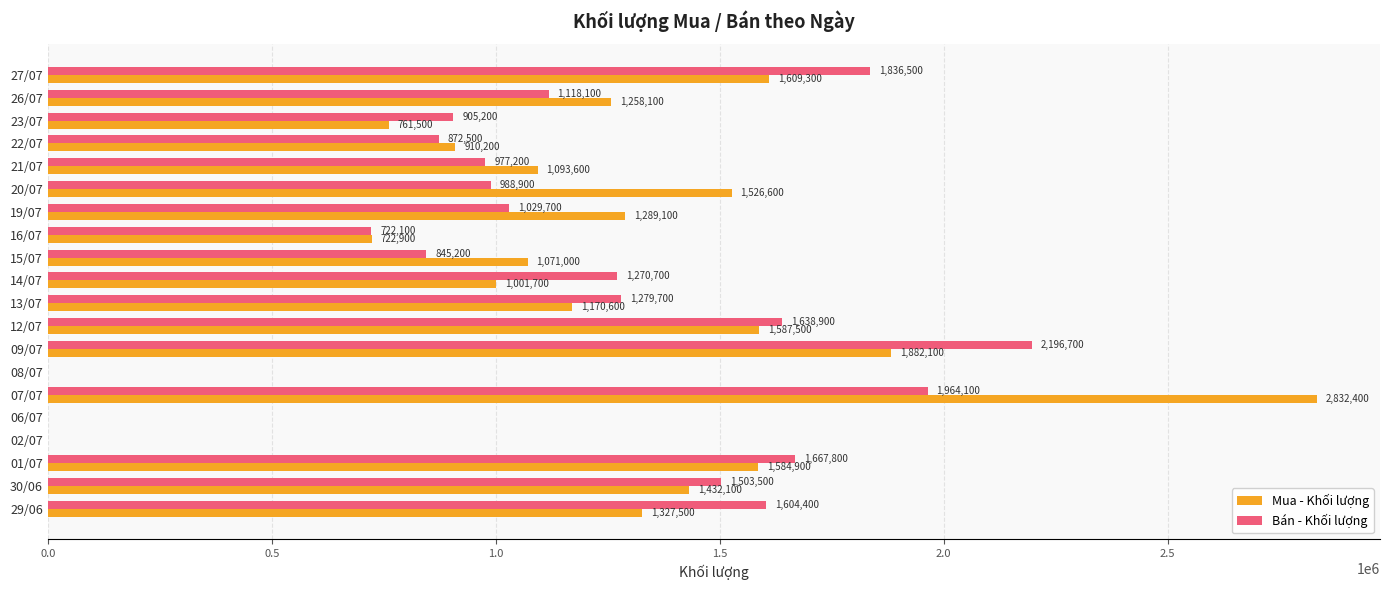

What value does the Mua - Khối lượng series have at 30/06?

1432100